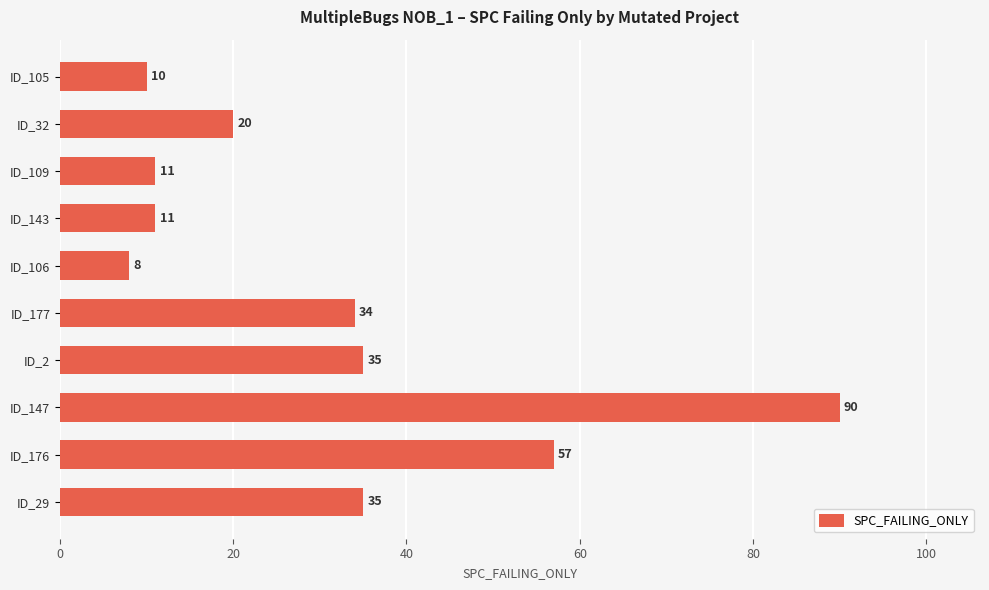

Reading bottom to top, transcribe all the data shown in this chart.

ID_29=35	ID_176=57	ID_147=90	ID_2=35	ID_177=34	ID_106=8	ID_143=11	ID_109=11	ID_32=20	ID_105=10